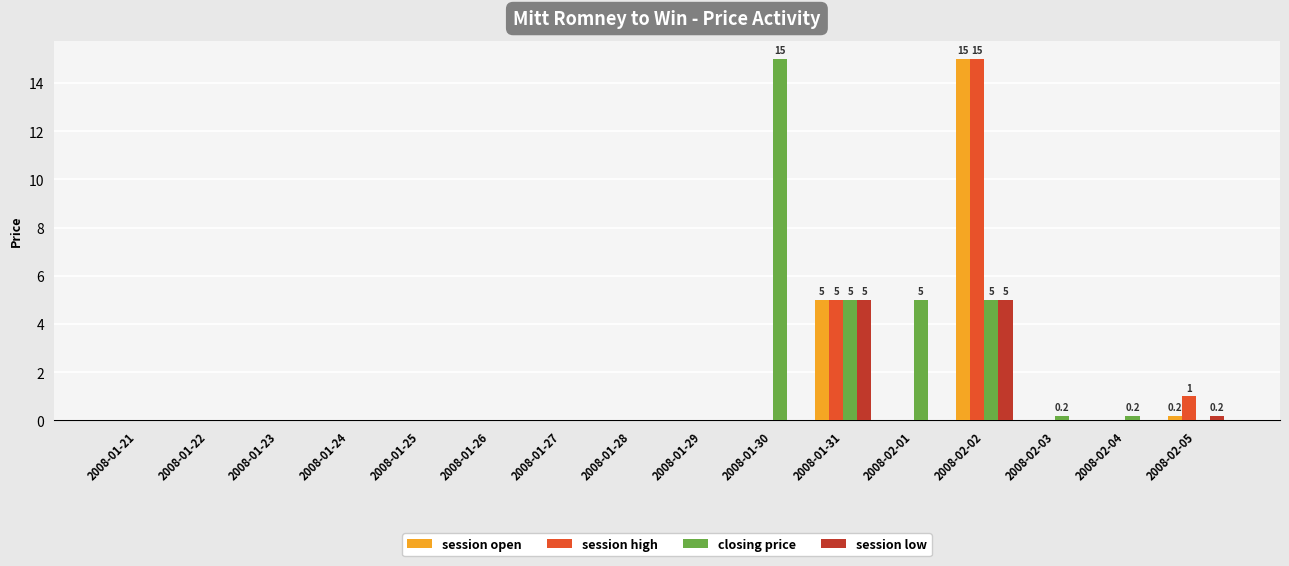

What is the difference between the session open values at 2008-01-30 and 2008-01-31?

5.0